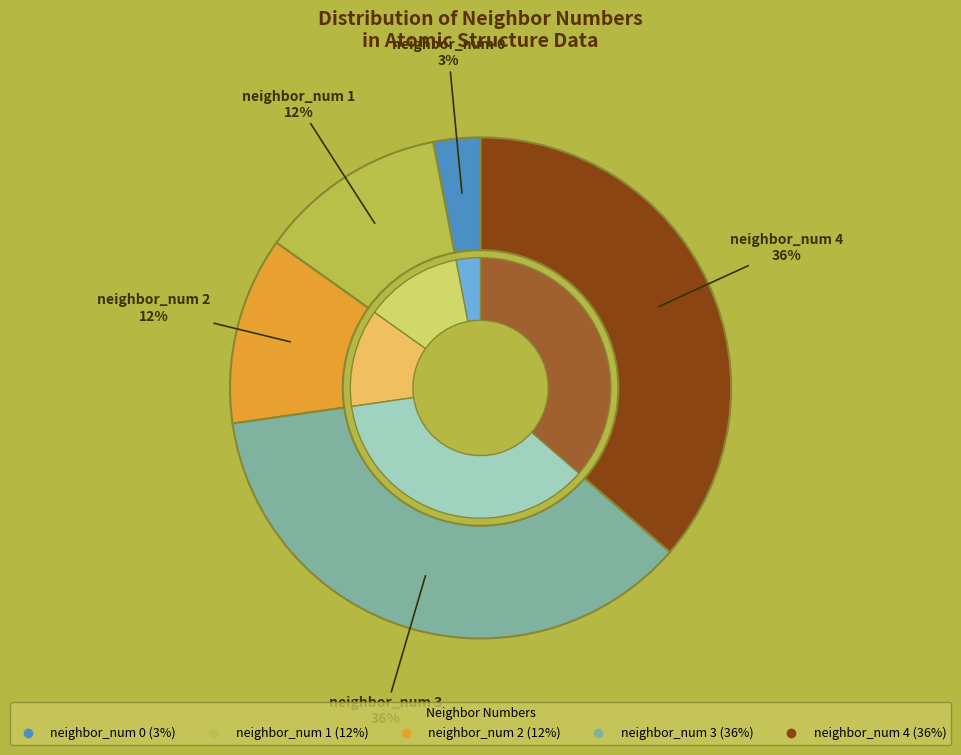

What is the largest slice in the pie chart?

3